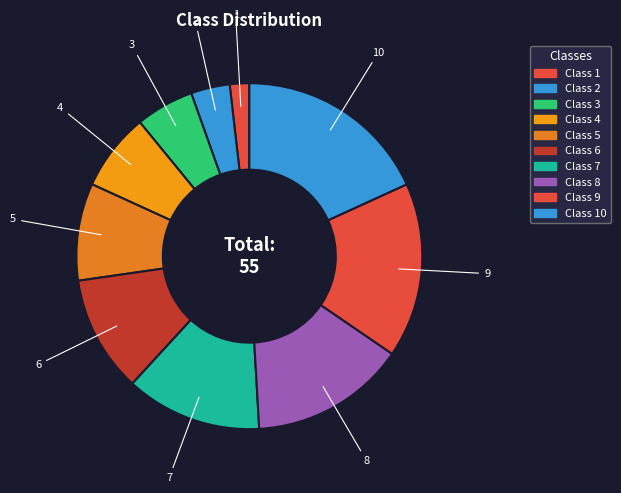

How many segments does this pie chart have?

10